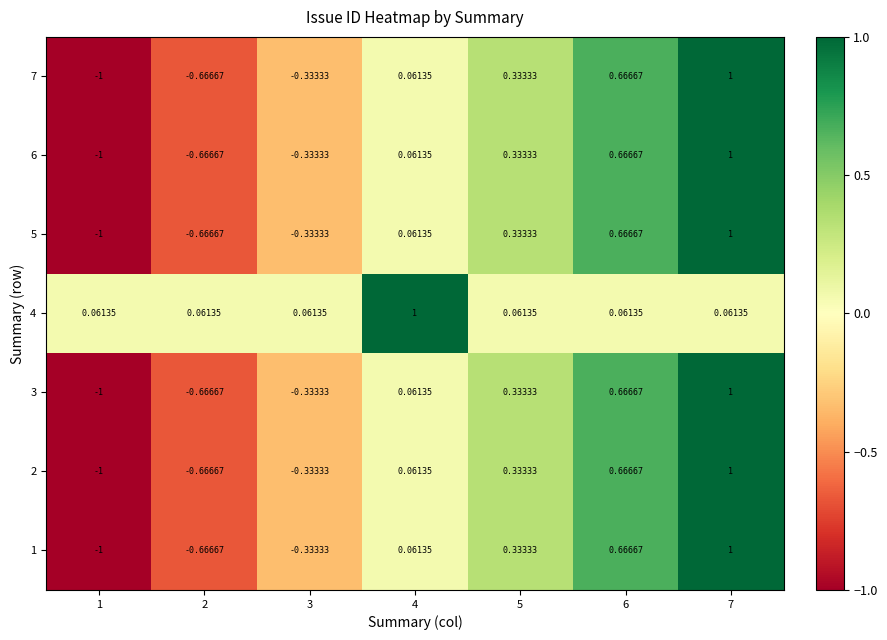

Is the value of 7 at 4 greater than the value of 5 at 6?

No